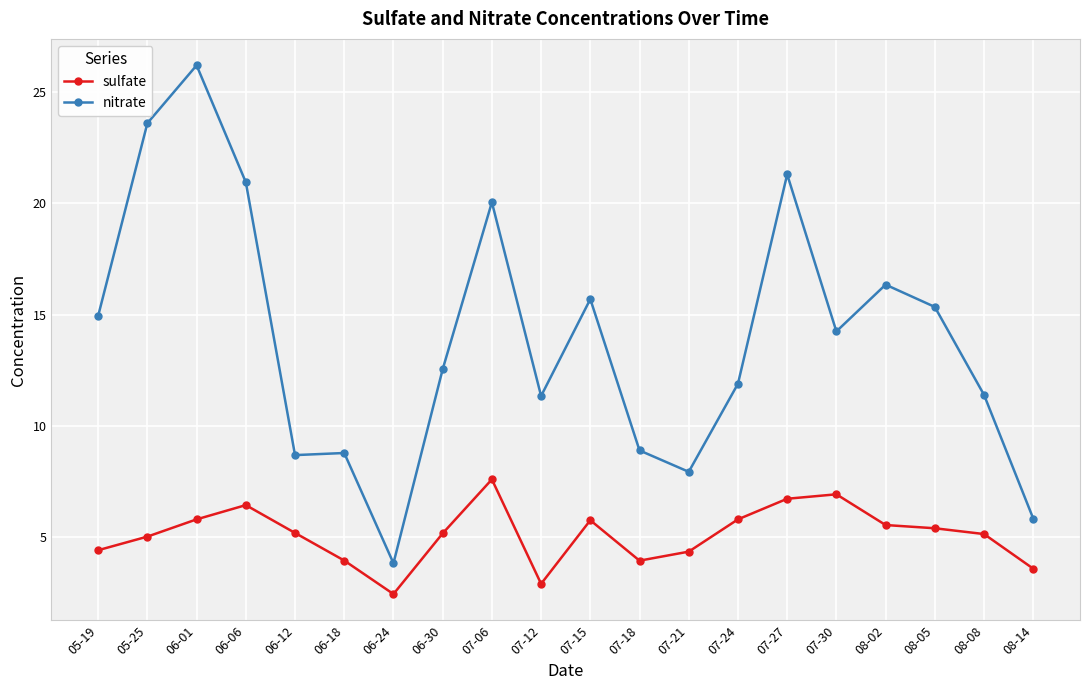

What is the label of the 15th point from the right?

06-18